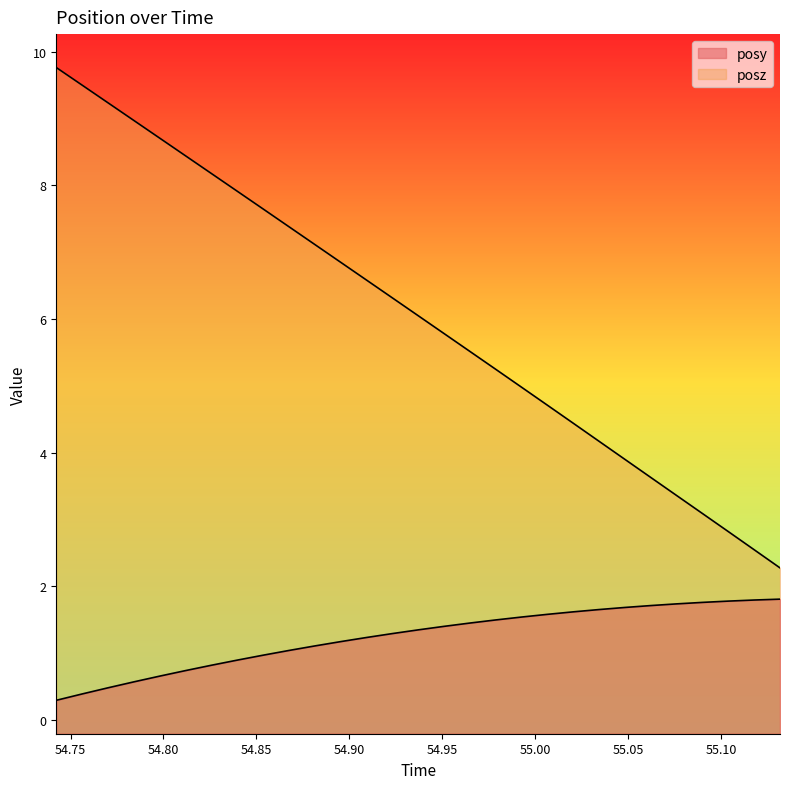

How many lines are shown in the chart?

2